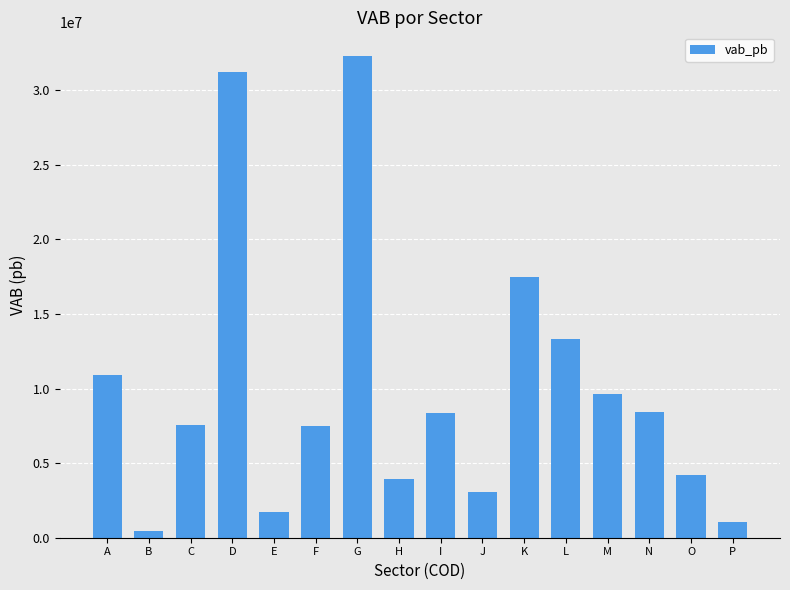

Between D and P, which is larger?

D